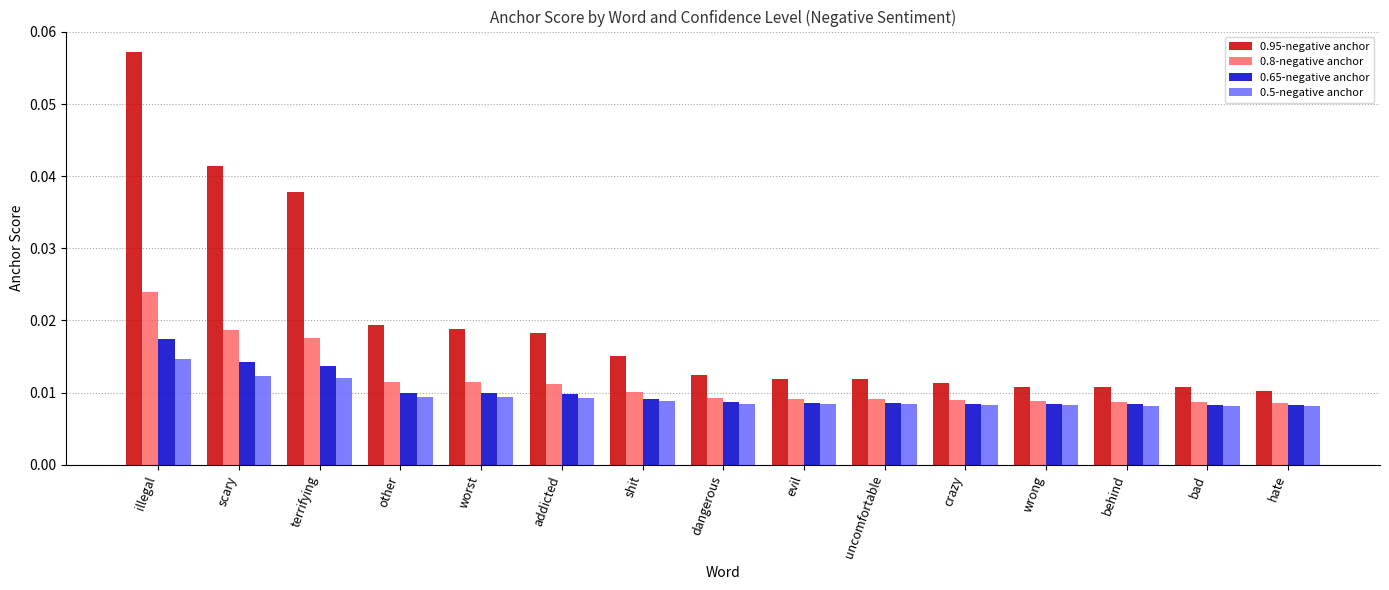

Which series changed the most between addicted and crazy?

0.95-negative anchor